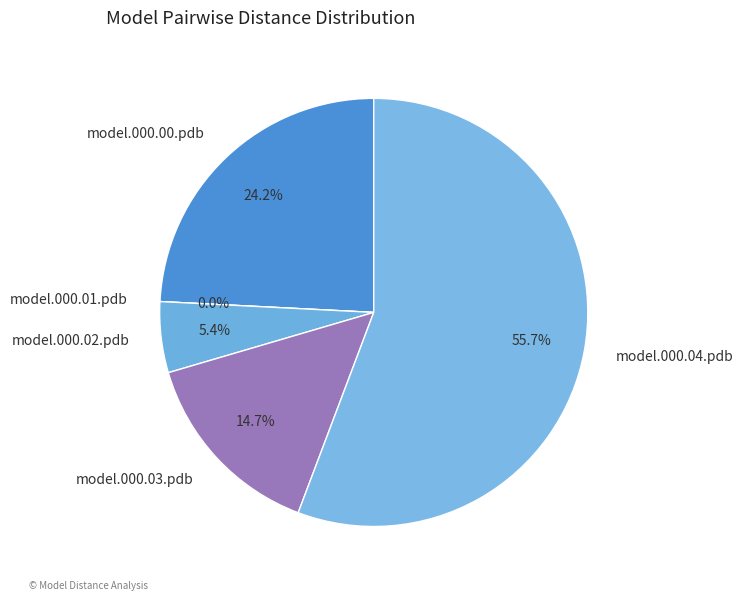

Between model.000.00.pdb and model.000.02.pdb, which is larger?

model.000.00.pdb